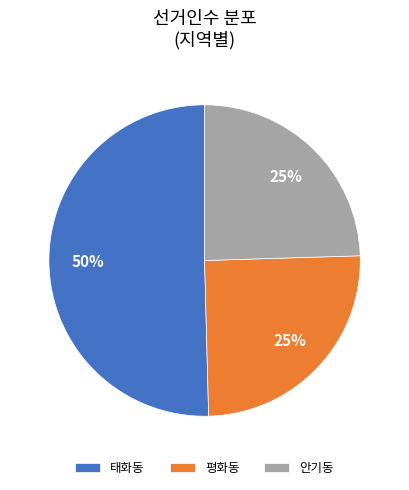

Does 평화동 account for over 50% of the chart?

No